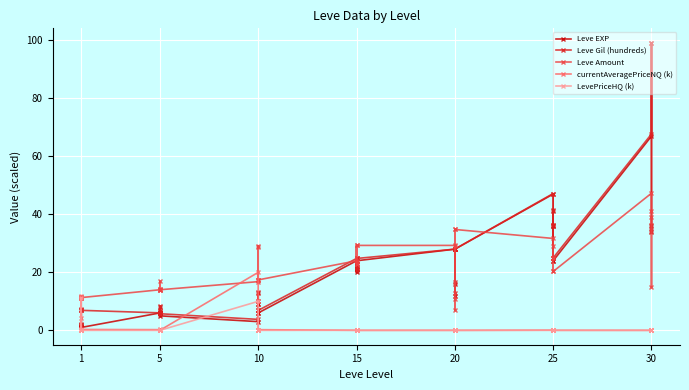

Rank the series by their maximum value, from lowest to highest.

LevePriceHQ (k), currentAveragePriceNQ (k), Leve Amount, Leve EXP, Leve Gil (hundreds)